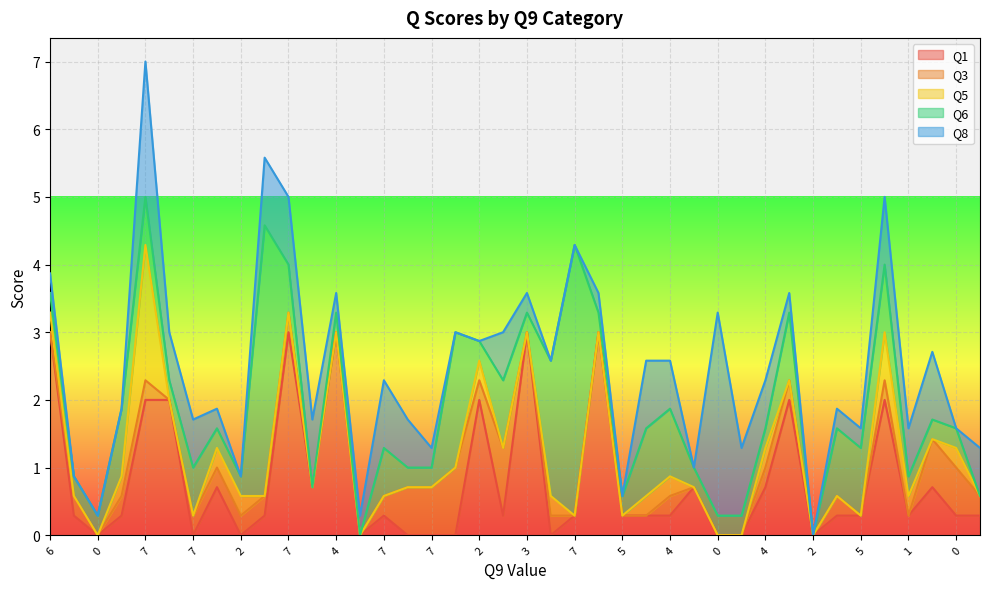

True or false: Q1 and Q5 intersect in this chart.

True